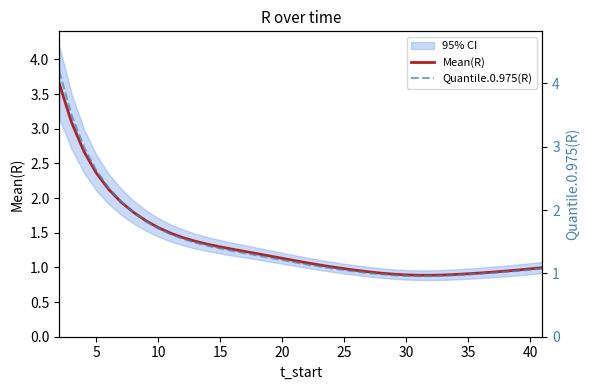

What is the minimum value shown in the chart?

0.9